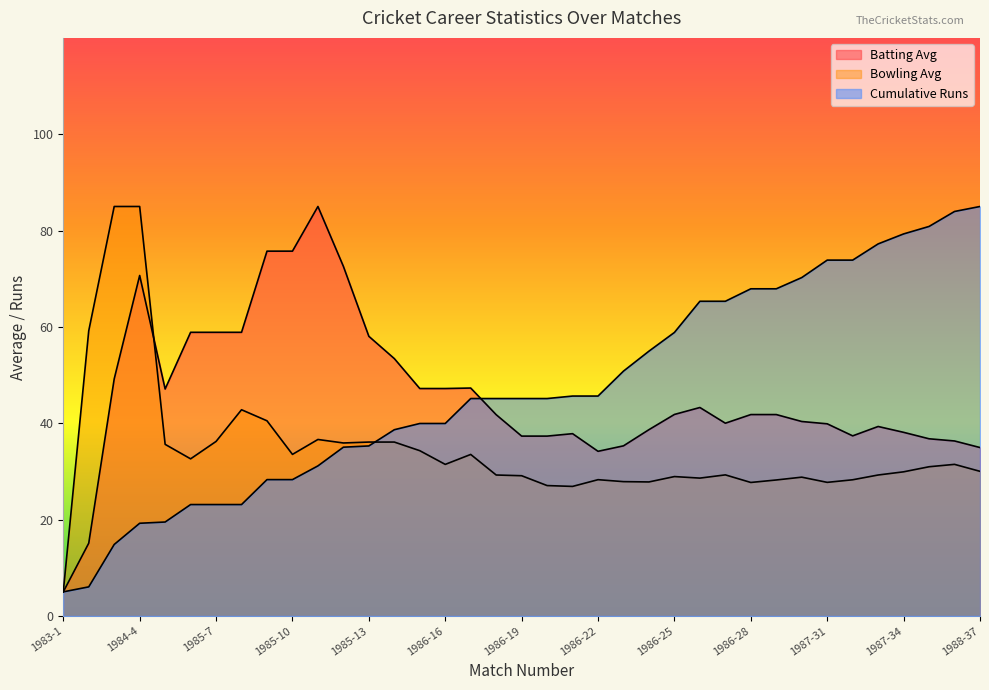

Where does the Batting Avg series first go above 41?

1983-3